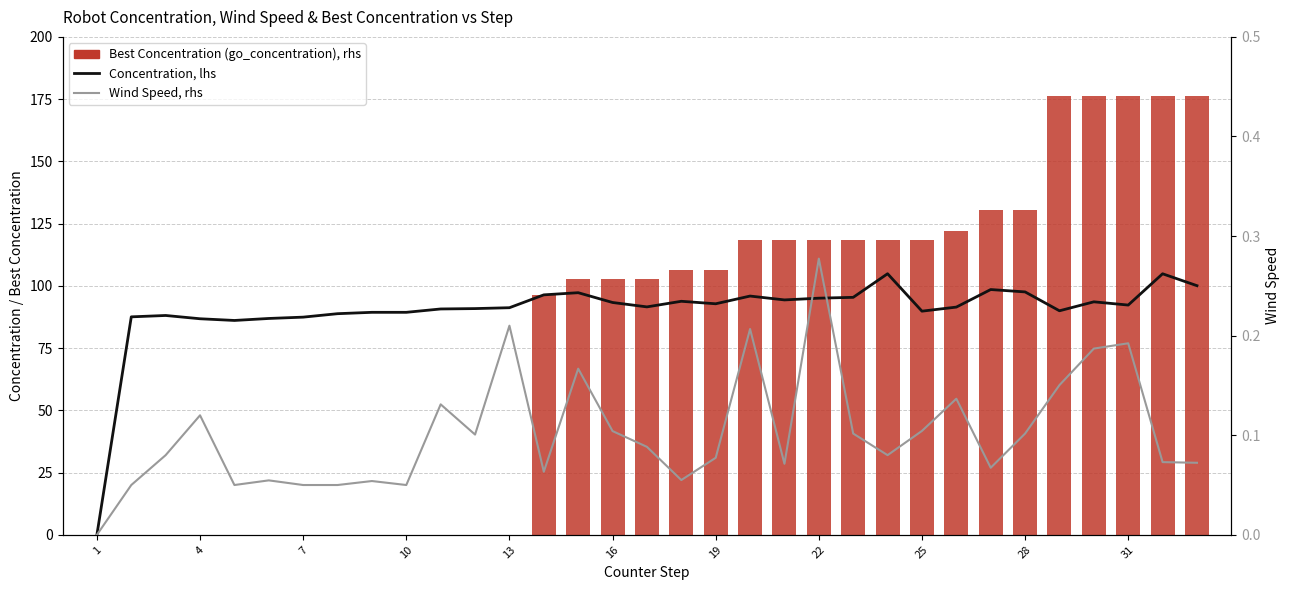

The value of Concentration, lhs at 22 is 95.0. True or false?

True